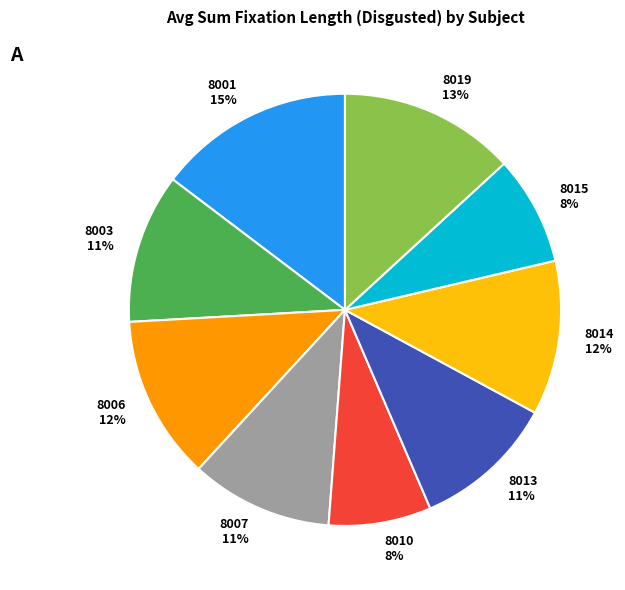

Which slice is the largest?

8001